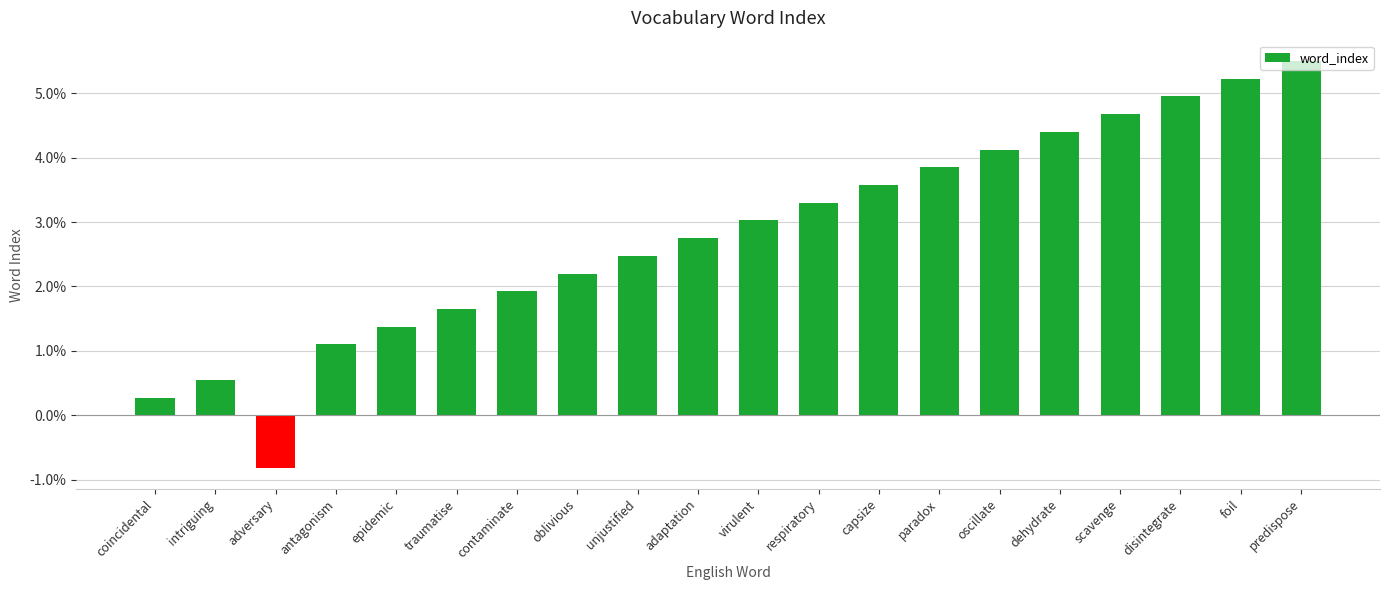

Read the value at capsize.

3.6